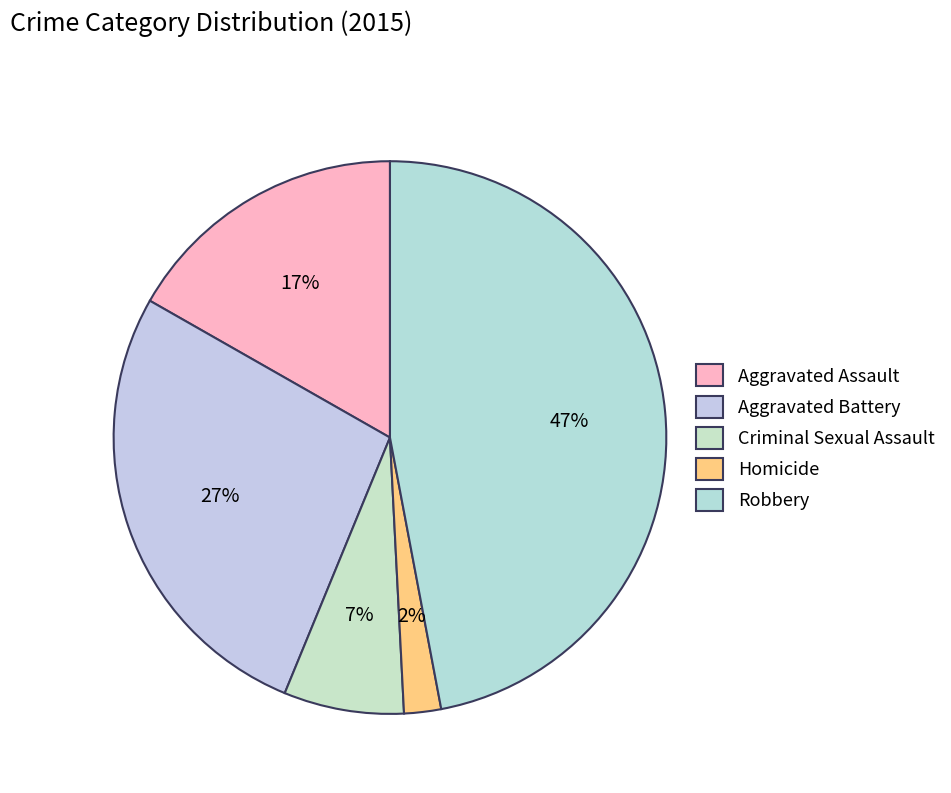

What percentage is the Criminal Sexual Assault slice, to the nearest percent?

7%